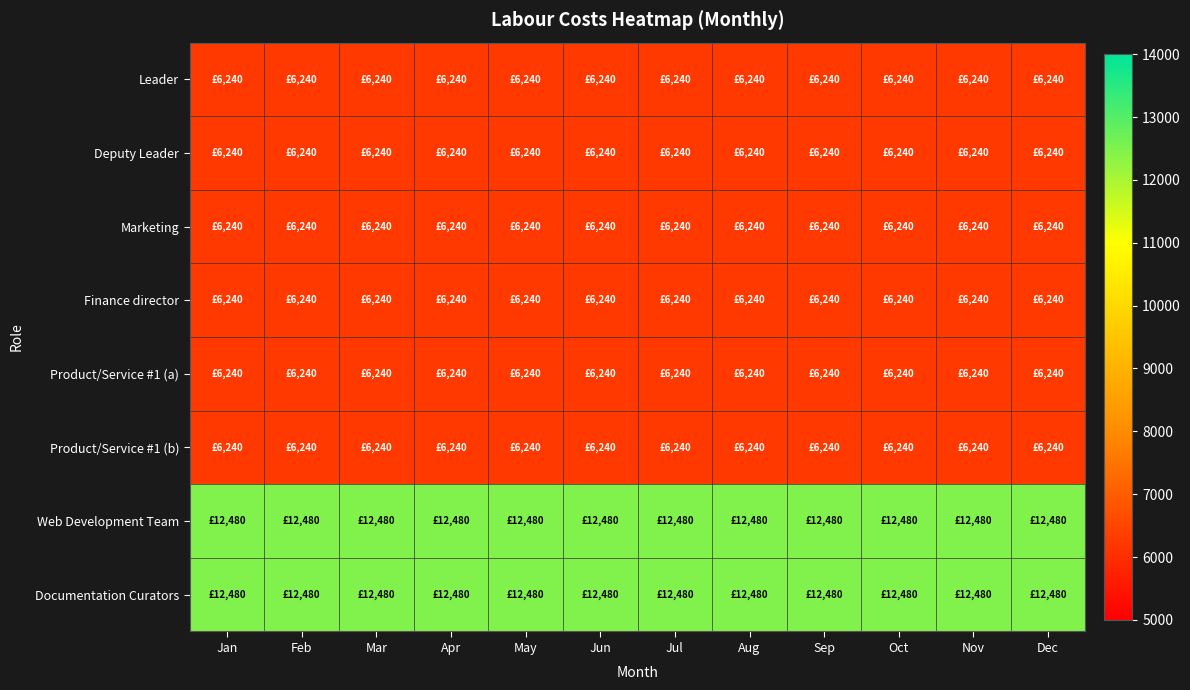

Which series has the largest total across all categories?

Web Development Team